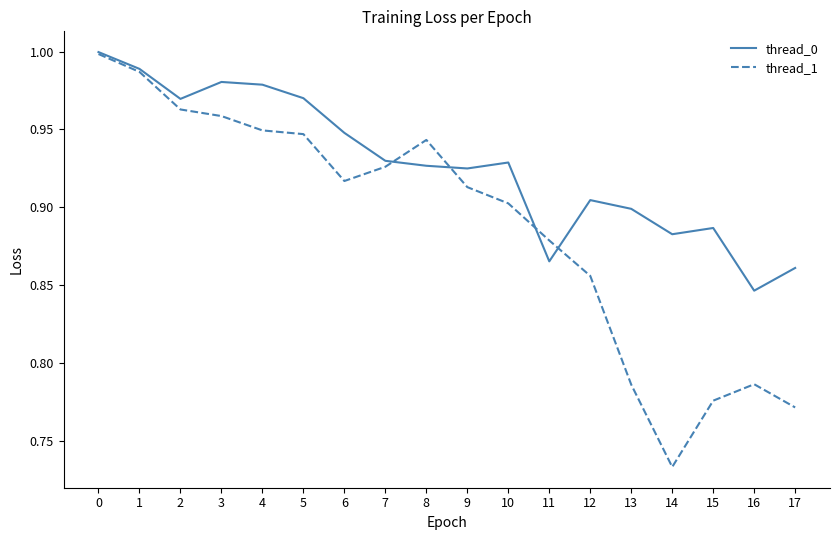

Which series has the largest total across all categories?

thread_0